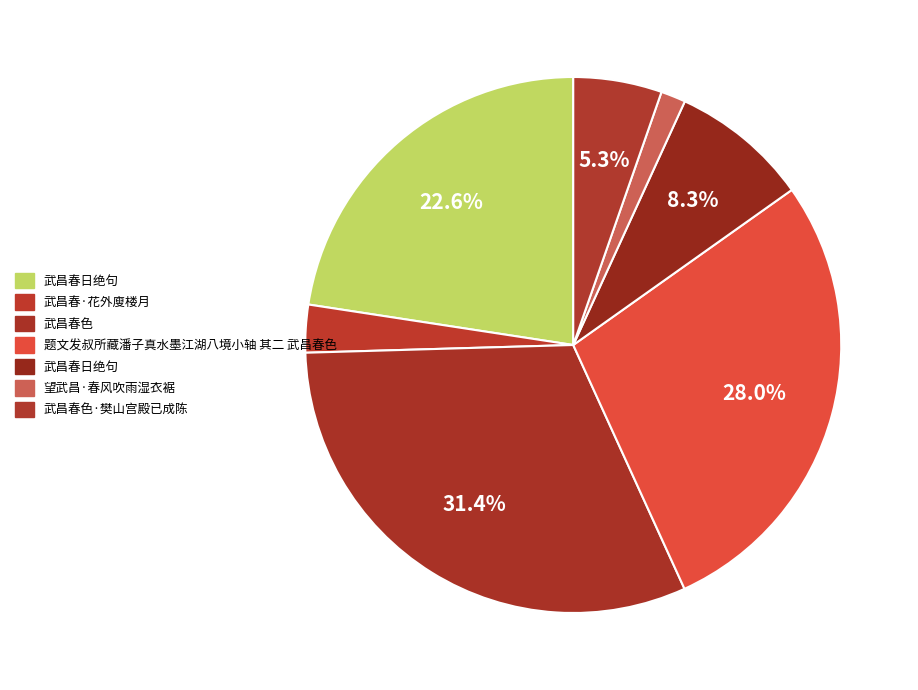

Count the number of slices in the pie.

7